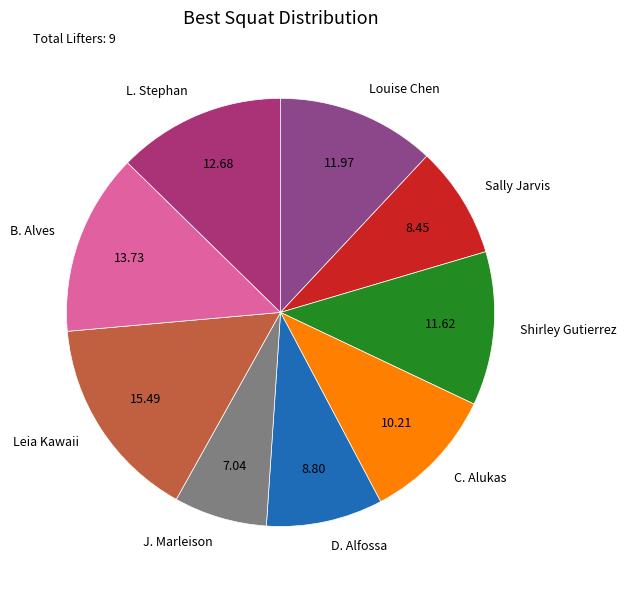

Does Shirley Gutierrez account for over 50% of the chart?

No